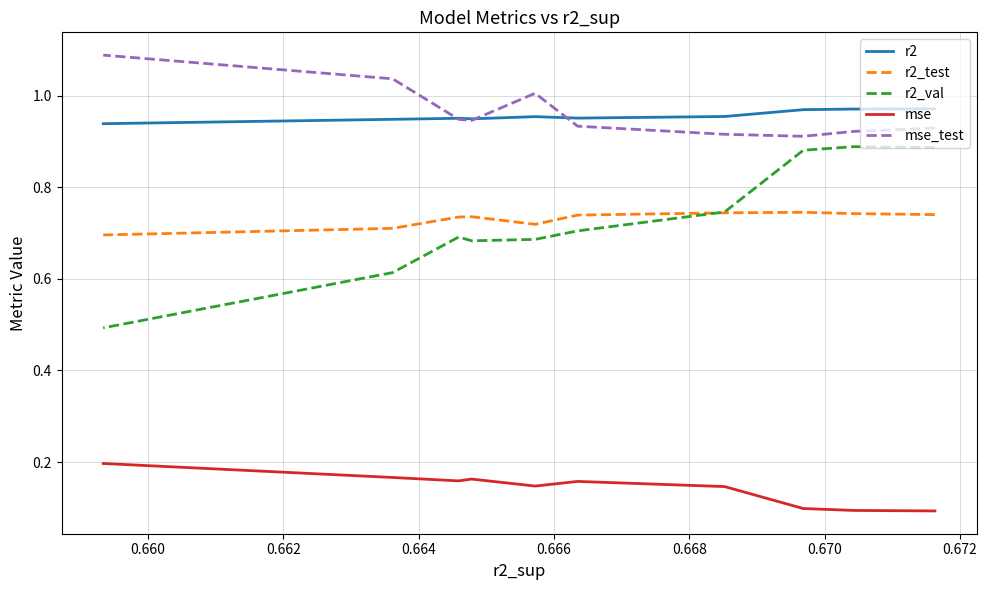

Rank the series by their maximum value, from lowest to highest.

mse, r2_test, r2_val, r2, mse_test